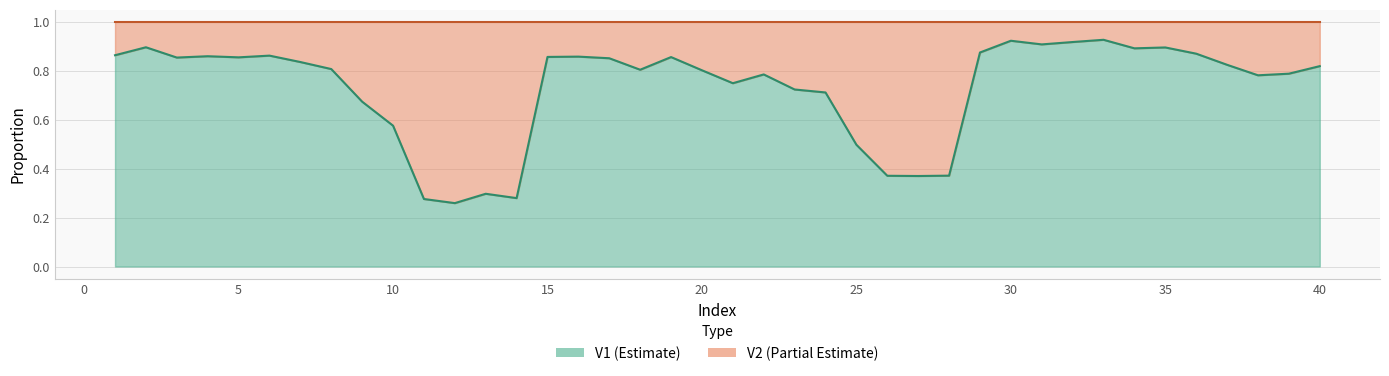

True or false: V1 line has more than 0 points higher than both neighbors.

True